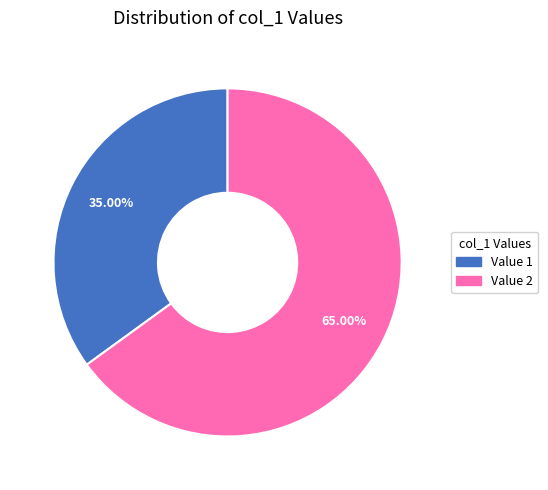

How many segments does this pie chart have?

2